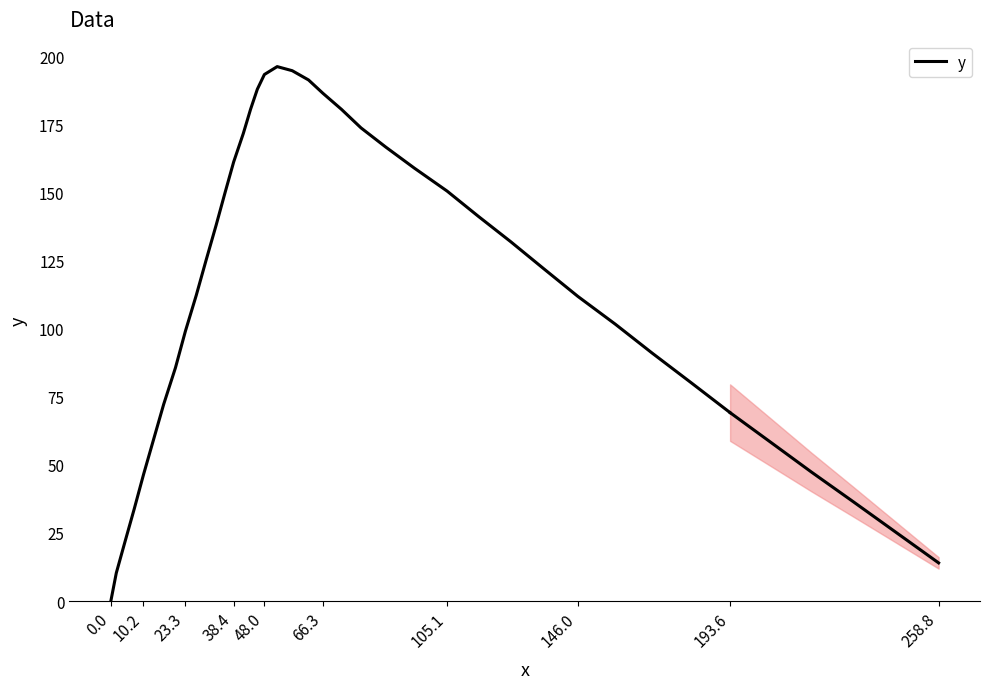

Is this an area chart (filled region under the line)?

No